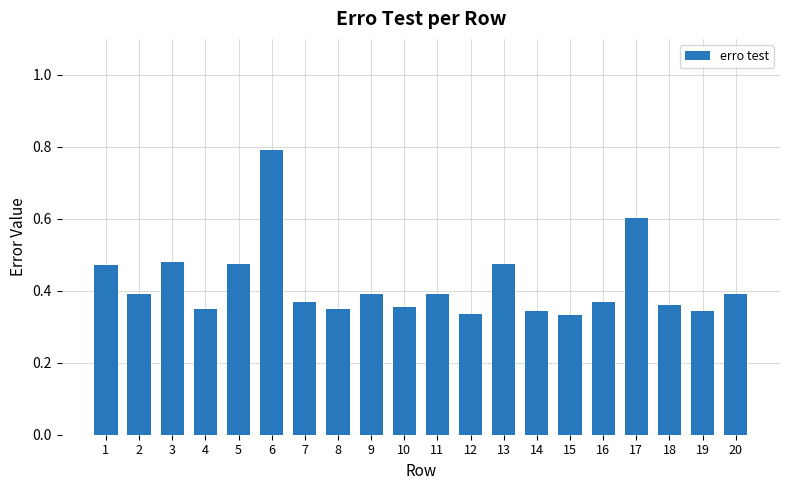

What is the greatest value displayed?

0.8